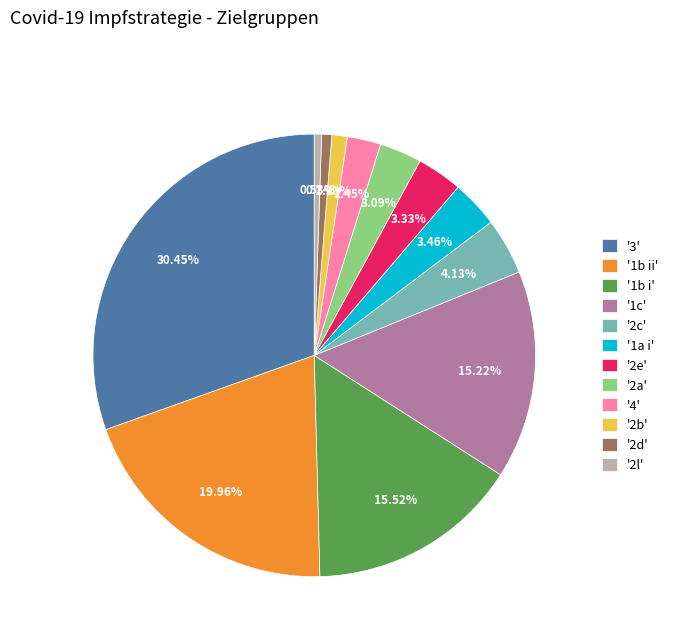

To the nearest percent, what is the average slice percentage?

8%